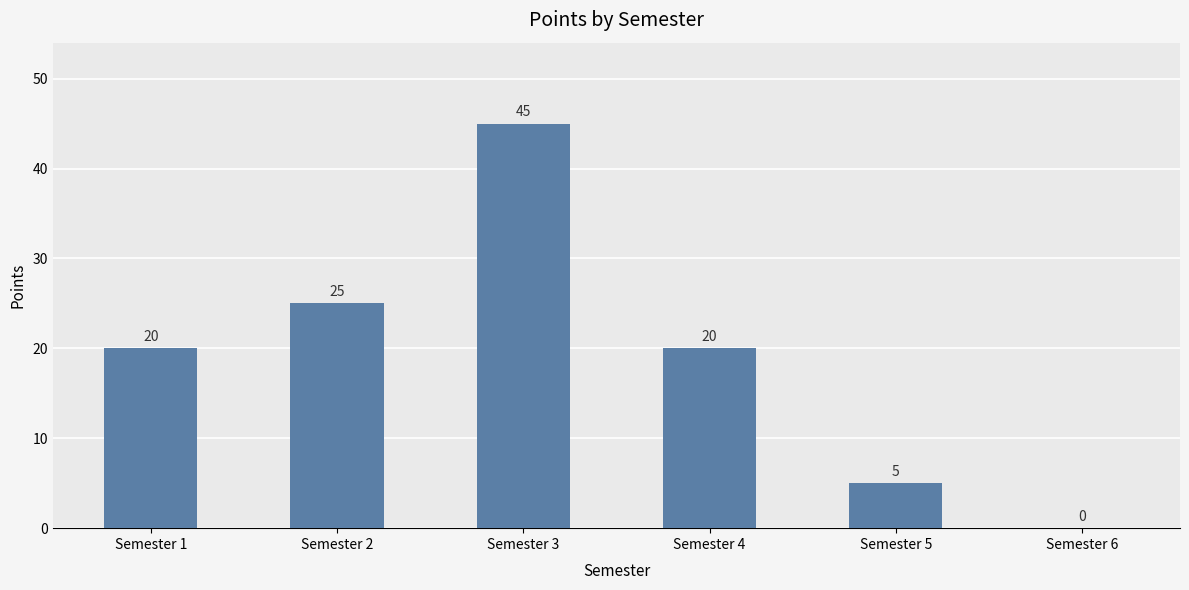

What is the sum of all values?

115